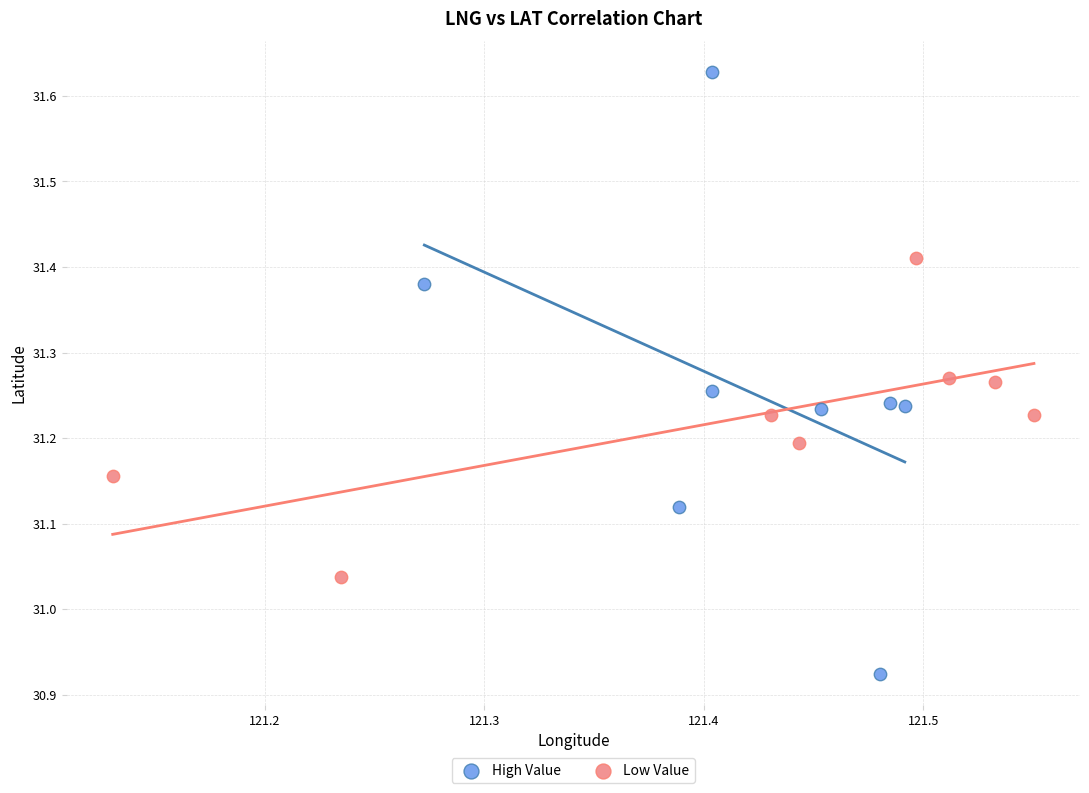

Which series has the widest spread of Y values?

High Value